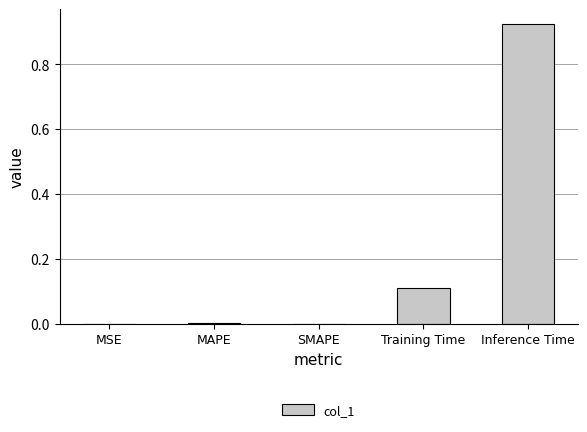

Which category has the highest value across all series?

Inference Time